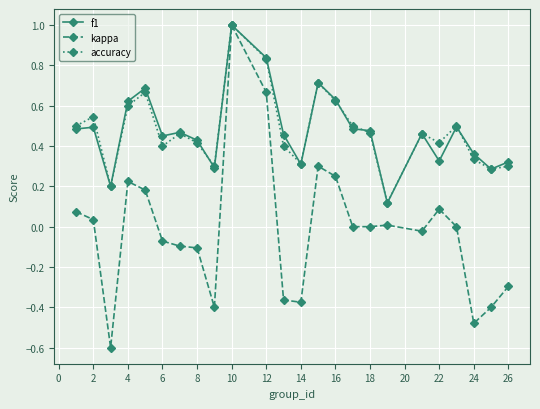

True or false: f1 has more than 2 interior local peaks.

True